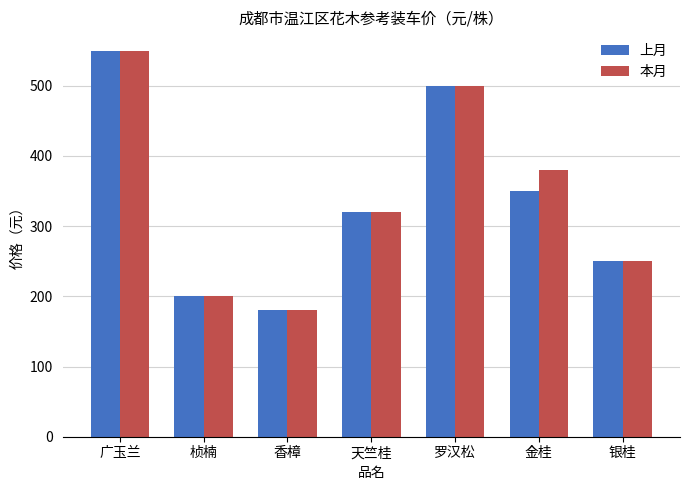

List the labels in order of 本月 value, smallest first.

香樟, 桢楠, 银桂, 天竺桂, 金桂, 罗汉松, 广玉兰